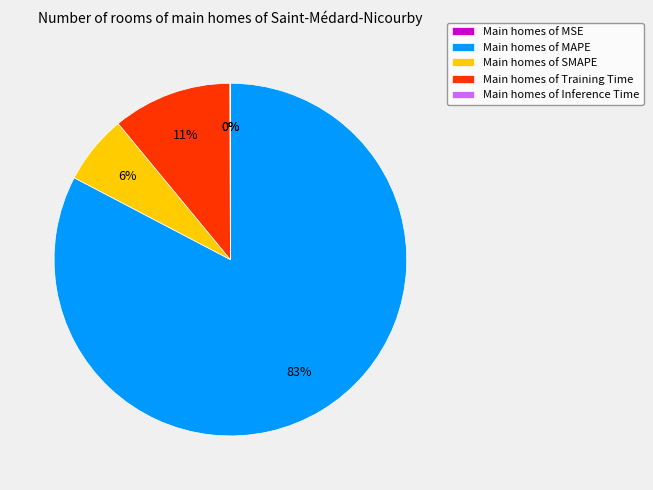

Which slice is the largest?

Main homes of MAPE